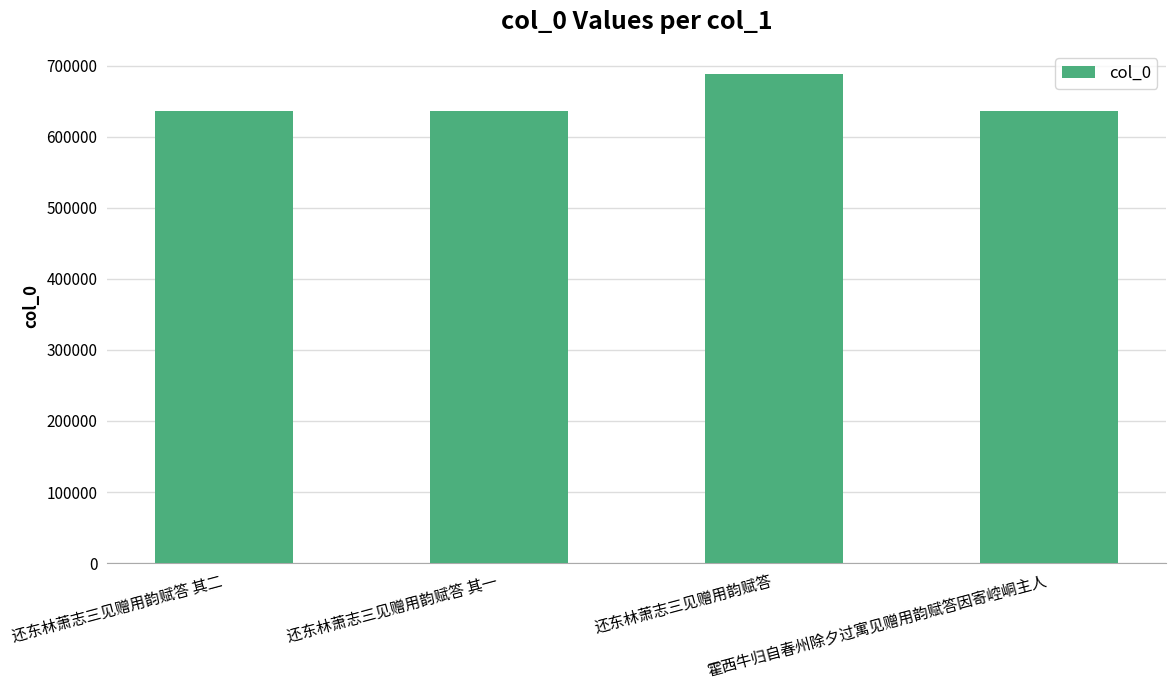

What is the difference between the maximum and second lowest values?

51493